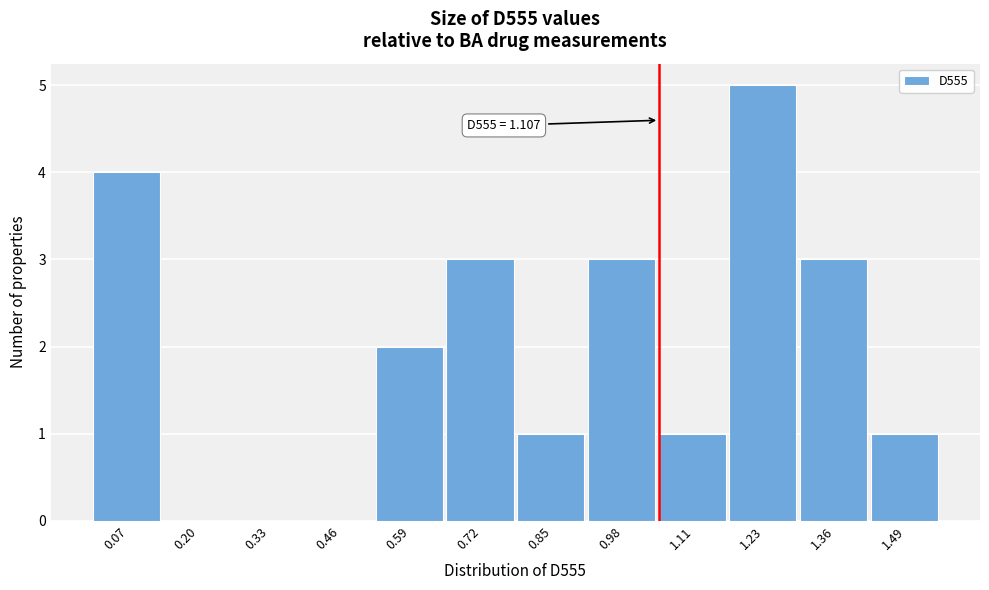

Reading right to left, transcribe all the data shown in this chart.

1.49=1	1.36=3	1.23=5	1.11=1	0.98=3	0.85=1	0.72=3	0.59=2	0.46=0	0.33=0	0.20=0	0.07=4